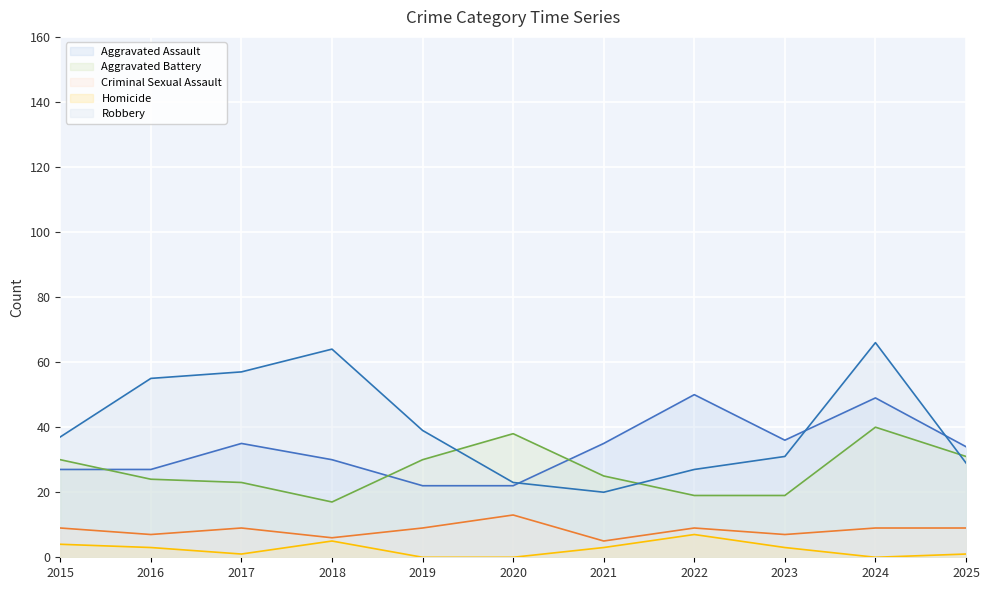

True or false: Homicide has a value of 5 at 2021.

False